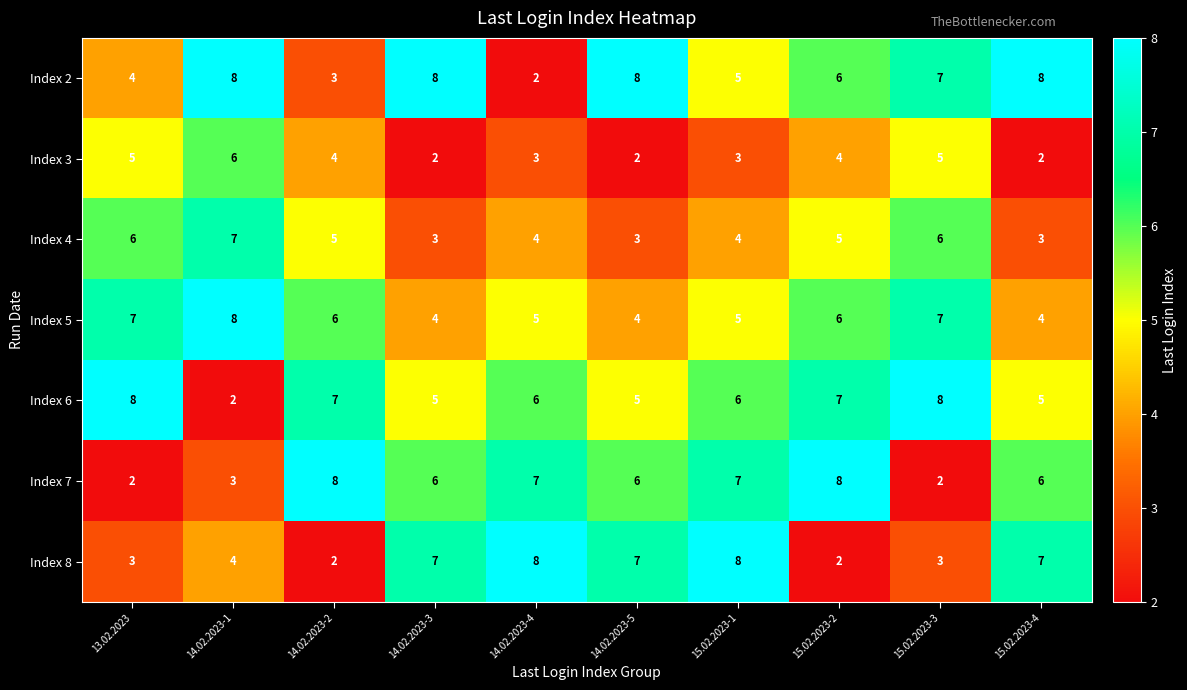

What is the sum of the Index 3 values at 14.02.2023-5 and 15.02.2023-1?

5